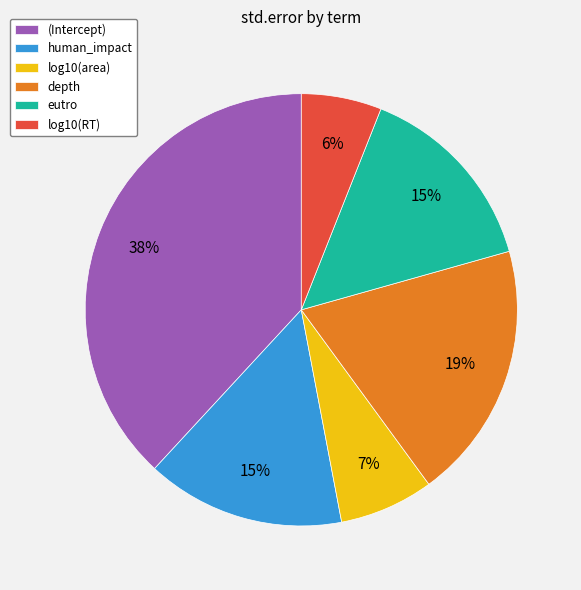

What is the smallest slice in the pie chart?

log10(RT)